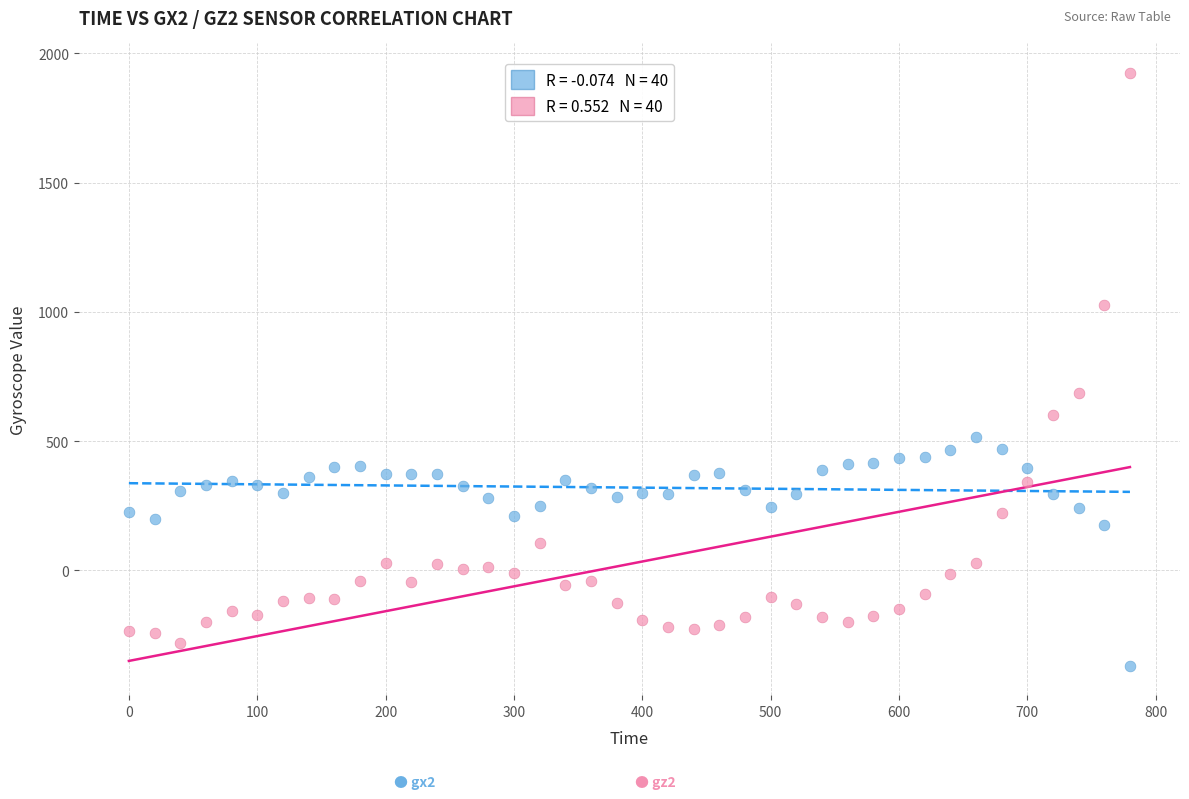

Across all data points, what is the range of X values (max minus min)?

780